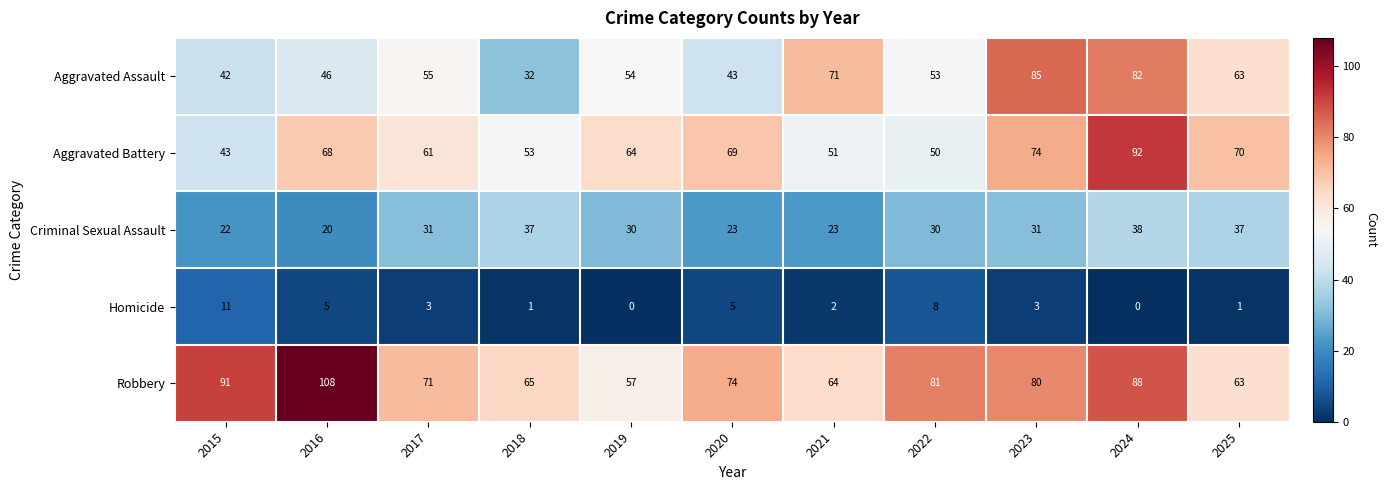

The value of Criminal Sexual Assault at 2021 is 11. True or false?

False